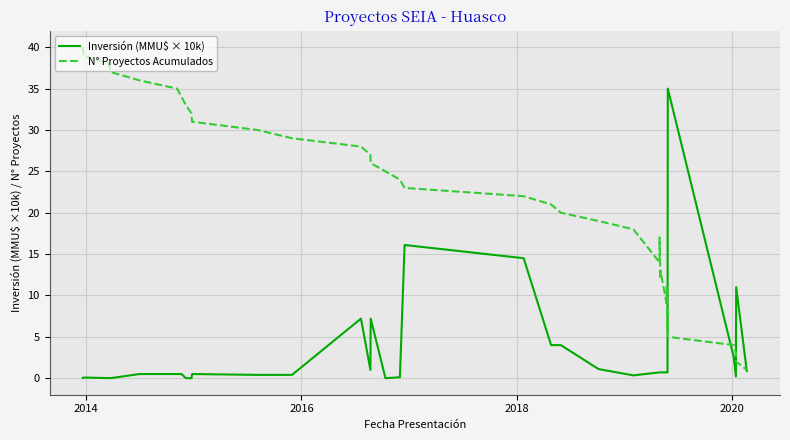

How many interior local peaks does the Inversión (MMU$ × 10k) series have?

7